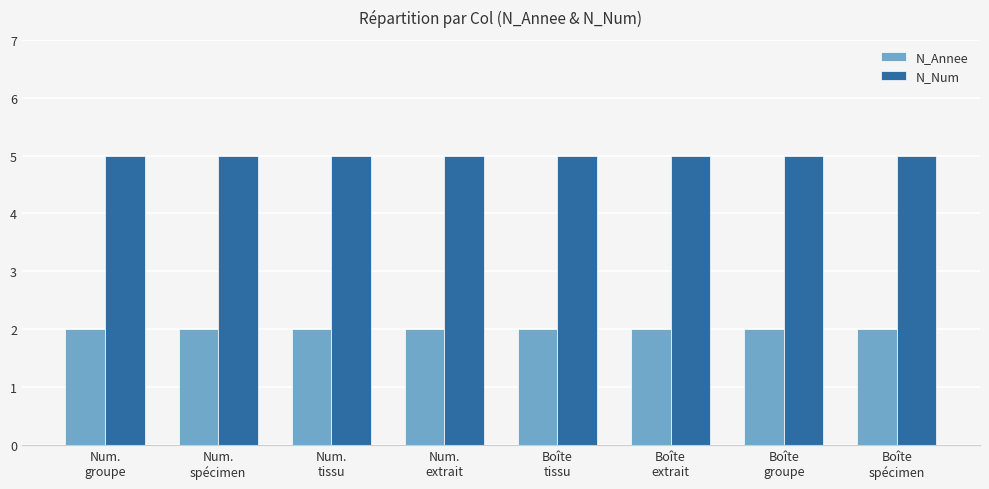

What is the label of the 8th bar from the right?

Num.
groupe